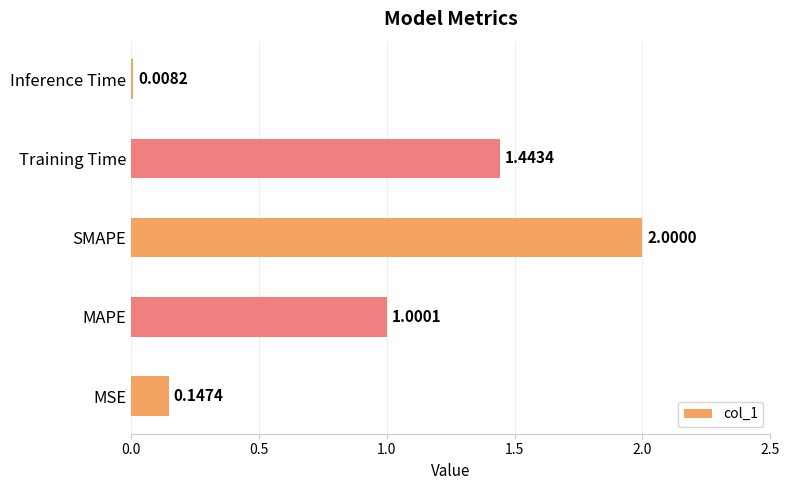

List the labels in order of value, largest first.

SMAPE, Training Time, MAPE, MSE, Inference Time